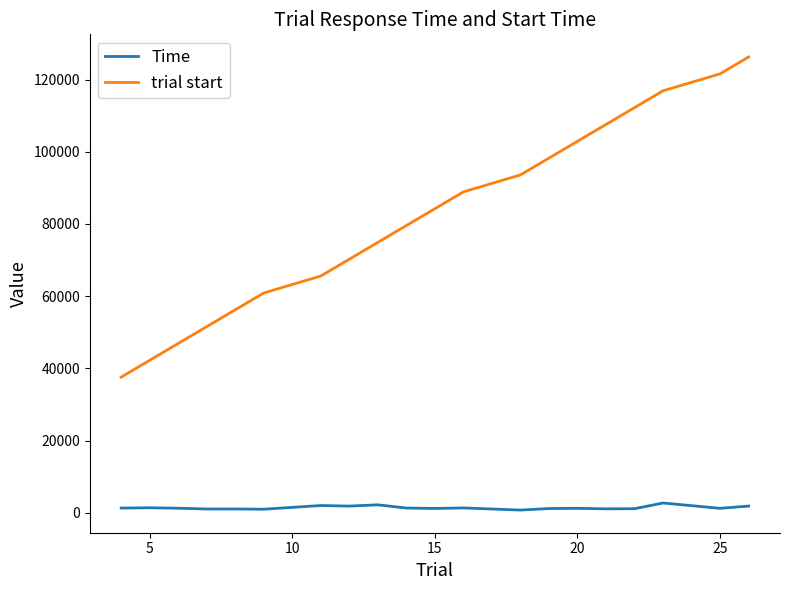

True or false: trial start has more than 2 interior local peaks.

False